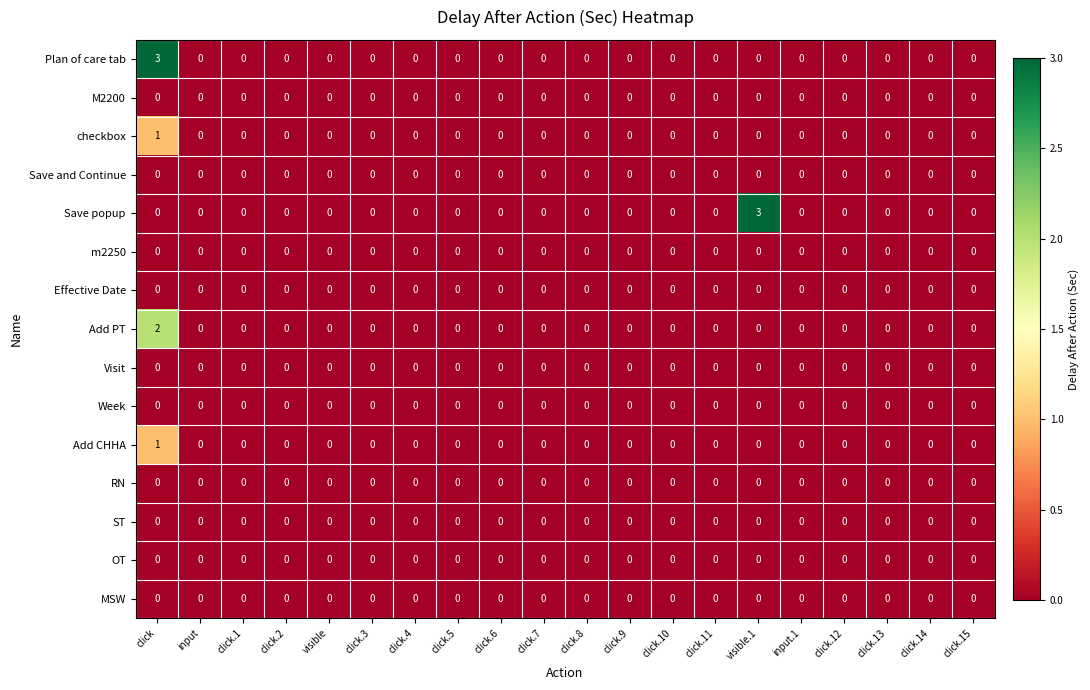

The RN series shows 0 at click.11. True or false?

True